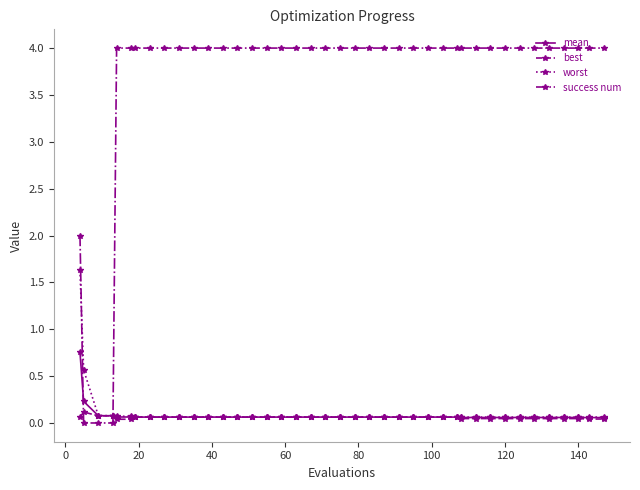

What is the difference between the maximum and minimum values in the best series?

0.1